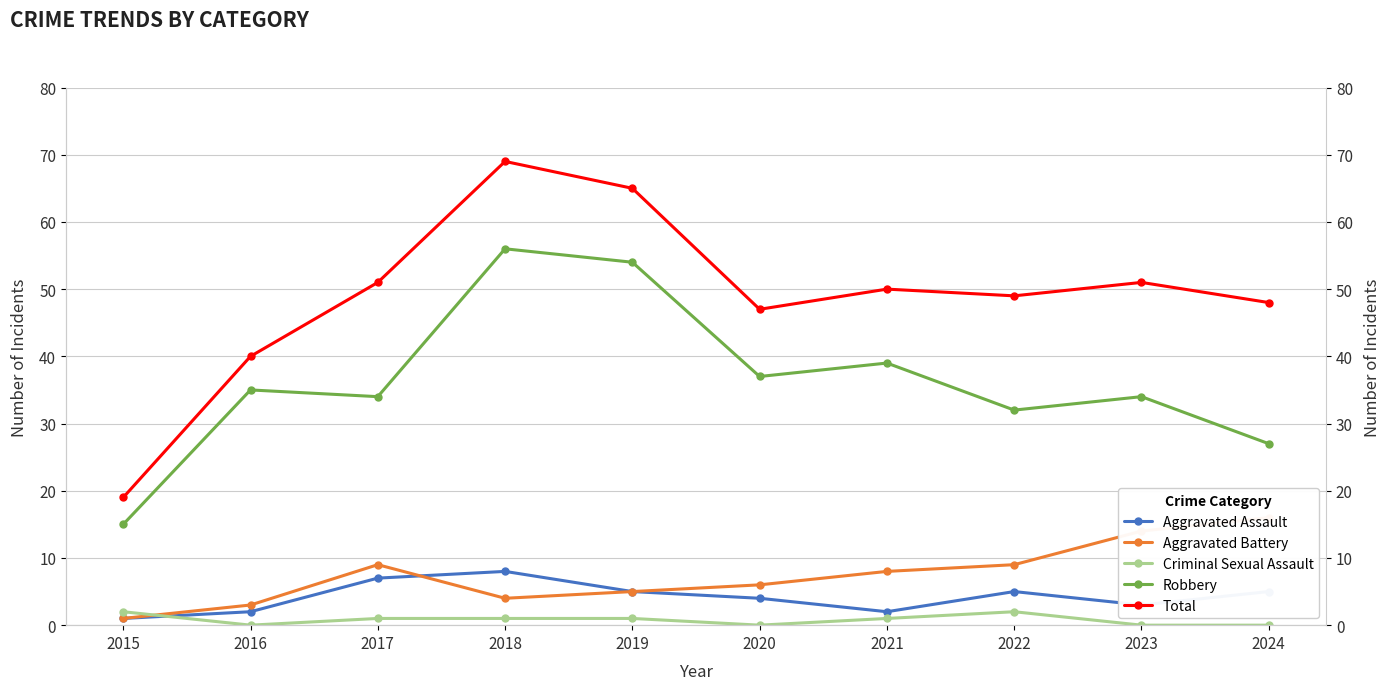

Reading right to left, list all the values displayed in this chart.

Aggravated Assault: 2024=5	2023=3	2022=5	2021=2	2020=4	2019=5	2018=8	2017=7	2016=2	2015=1
Aggravated Battery: 2024=16	2023=14	2022=9	2021=8	2020=6	2019=5	2018=4	2017=9	2016=3	2015=1
Criminal Sexual Assault: 2024=0	2023=0	2022=2	2021=1	2020=0	2019=1	2018=1	2017=1	2016=0	2015=2
Robbery: 2024=27	2023=34	2022=32	2021=39	2020=37	2019=54	2018=56	2017=34	2016=35	2015=15
Total: 2024=48	2023=51	2022=49	2021=50	2020=47	2019=65	2018=69	2017=51	2016=40	2015=19